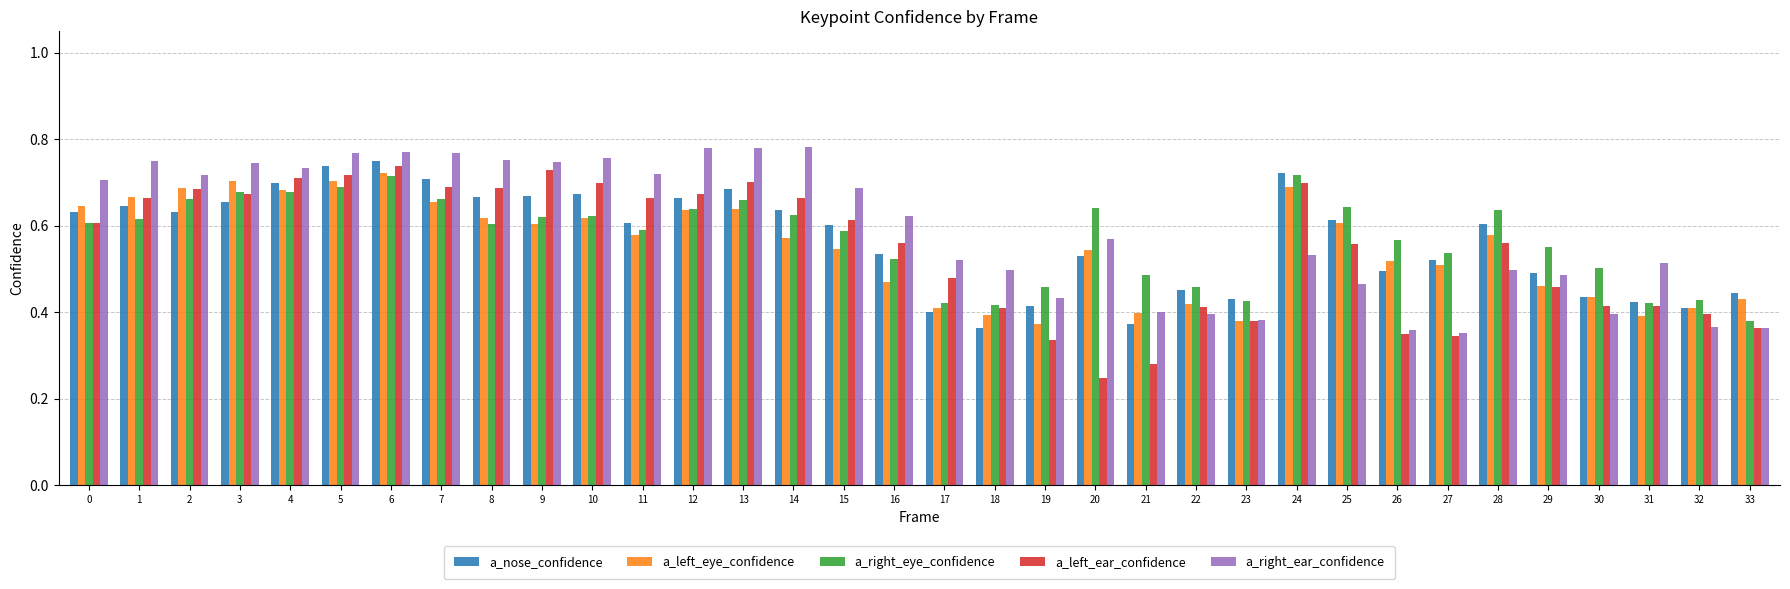

The value of a_left_eye_confidence at 9 is 0.6. True or false?

True